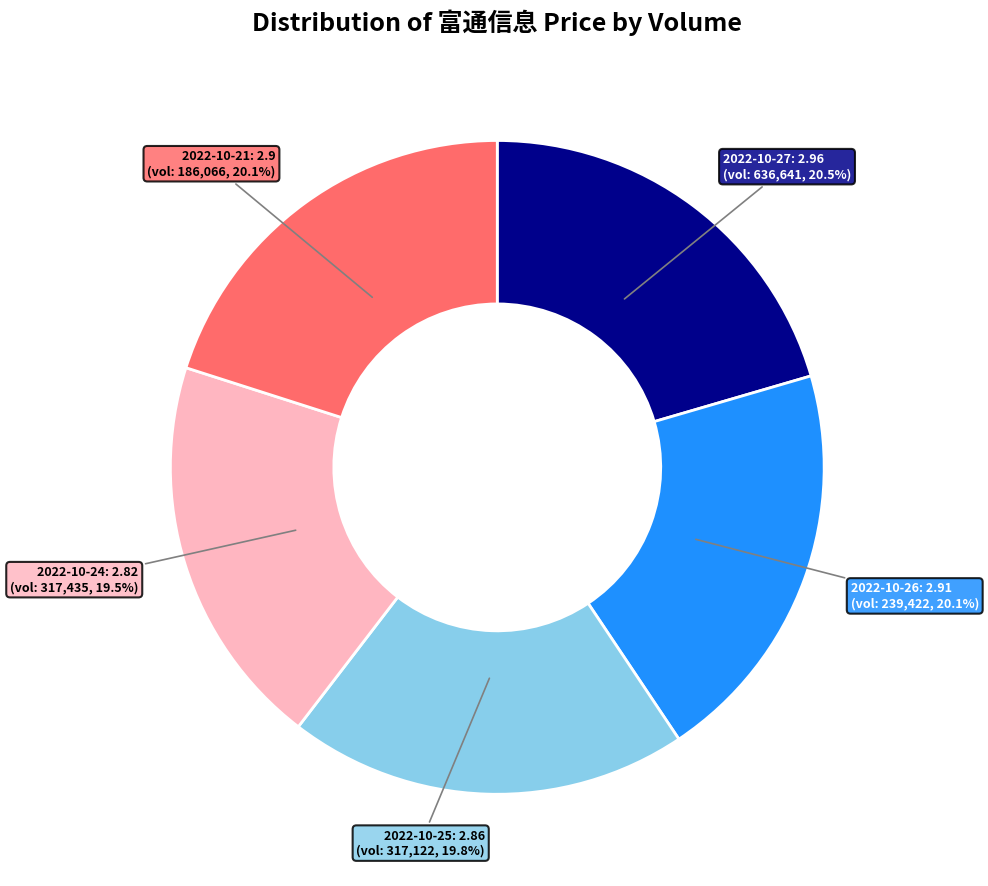

Approximately how many times larger is the value at 2022-10-26 compared to 2022-10-21?

1.0